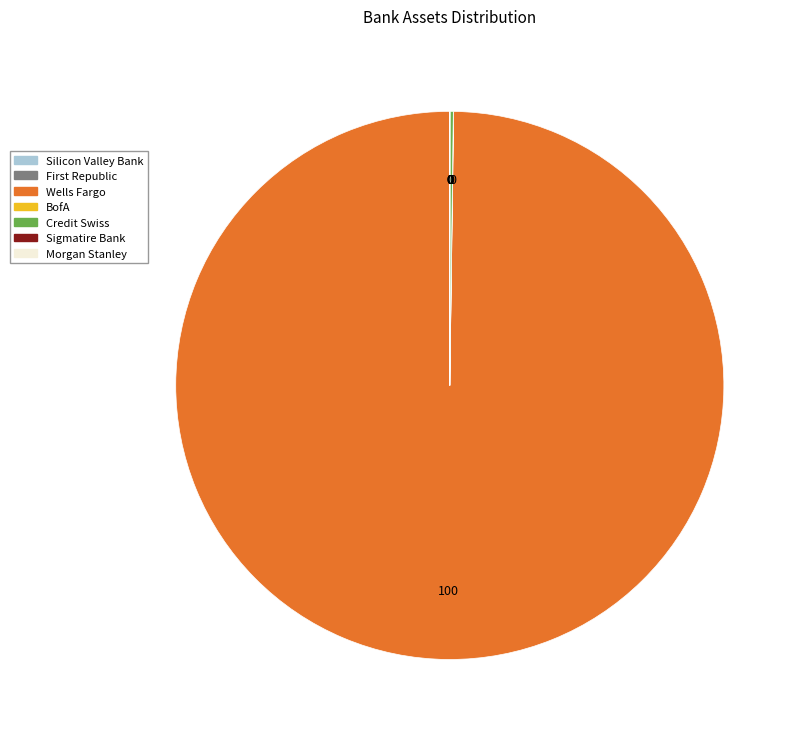

True or false: Wells Fargo accounts for 100% of the total.

True